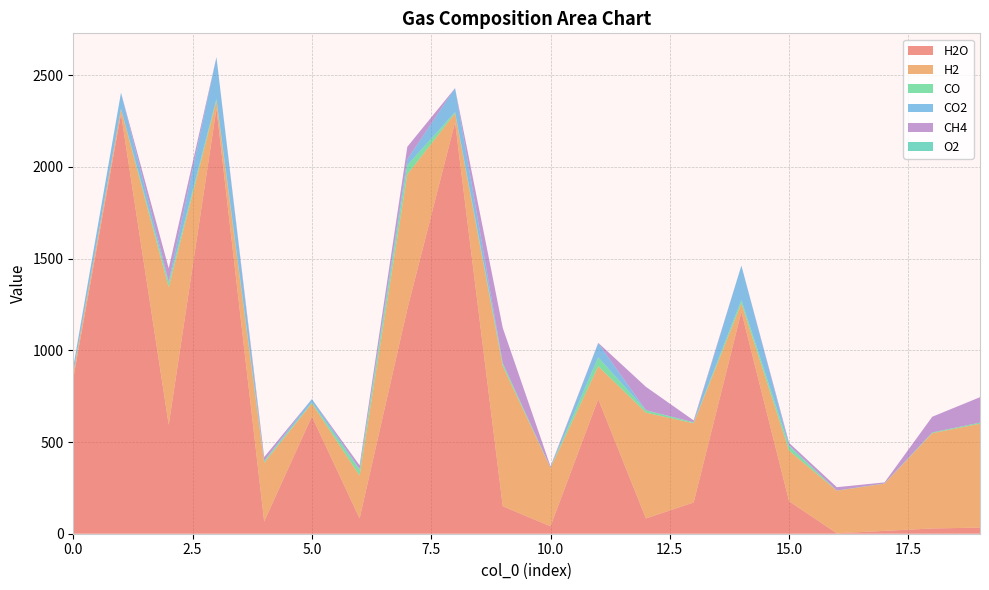

Reading left to right, extract all data points from this chart.

H2O: 0=848.2	1=2290.4	2=594.2	3=2318.8	4=66.8	5=640.2	6=83.6	7=1225.9	8=2244.3	9=149.6	10=40.3	11=734.2	12=83.1	13=170.5	14=1210.9	15=176.9	16=2.3	17=15.6	18=28.7	19=33.4
H2: 0=26.7	1=24.8	2=749.5	3=41.9	4=319.7	5=70.7	6=233.7	7=734.0	8=48.2	9=764.5	10=317.8	11=178.9	12=577.0	13=432.0	14=45.2	15=276.2	16=232.4	17=257.5	18=519.7	19=566.5
CO: 0=2.7	1=2.5	2=24.0	3=10.6	4=10.0	5=5.2	6=31.1	7=49.9	8=7.2	9=15.1	10=2.1	11=48.8	12=13.0	13=4.9	14=18.1	15=24.0	16=0.8	17=1.2	18=4.1	19=6.0
CO2: 0=33.3	1=87.9	2=7.4	3=227.6	4=0.8	5=18.2	6=4.3	7=32.3	8=130.4	9=1.1	10=0.1	11=77.6	12=0.7	13=0.7	14=188.1	15=5.9	16=0.0	17=0.0	18=0.1	19=0.1
CH4: 0=0.0	1=0.0	2=72.2	3=0.0	4=20.7	5=0.0	6=20.1	7=68.3	8=0.0	9=191.6	10=7.0	11=1.6	12=127.2	13=9.8	14=0.0	15=12.1	16=18.2	17=5.7	18=85.5	19=138.5
O2: 0=0.0	1=0.0	2=0.0	3=0.0	4=0.0	5=0.0	6=0.0	7=0.0	8=0.0	9=0.0	10=0.0	11=0.0	12=0.0	13=0.0	14=0.0	15=0.0	16=0.0	17=0.0	18=0.0	19=0.0